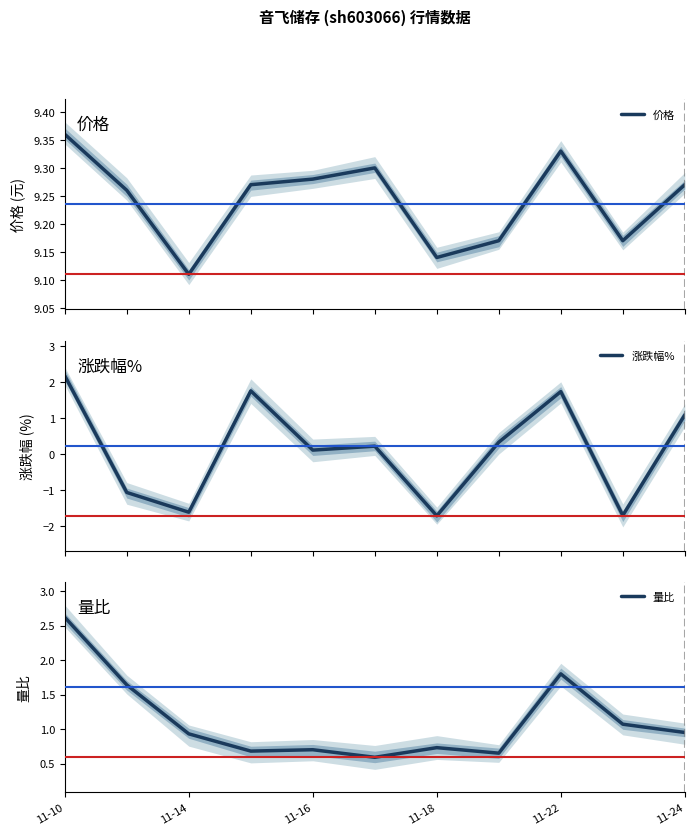

Reading left to right, transcribe all the data shown in this chart.

价格: 9.4	9.3	9.1	9.3	9.3	9.3	9.1	9.2	9.3	9.2	9.3
涨跌幅%: 2.2	-1.1	-1.6	1.8	0.1	0.2	-1.7	0.3	1.7	-1.7	1.1
量比: 2.6	1.6	0.9	0.7	0.7	0.6	0.7	0.7	1.8	1.1	0.9